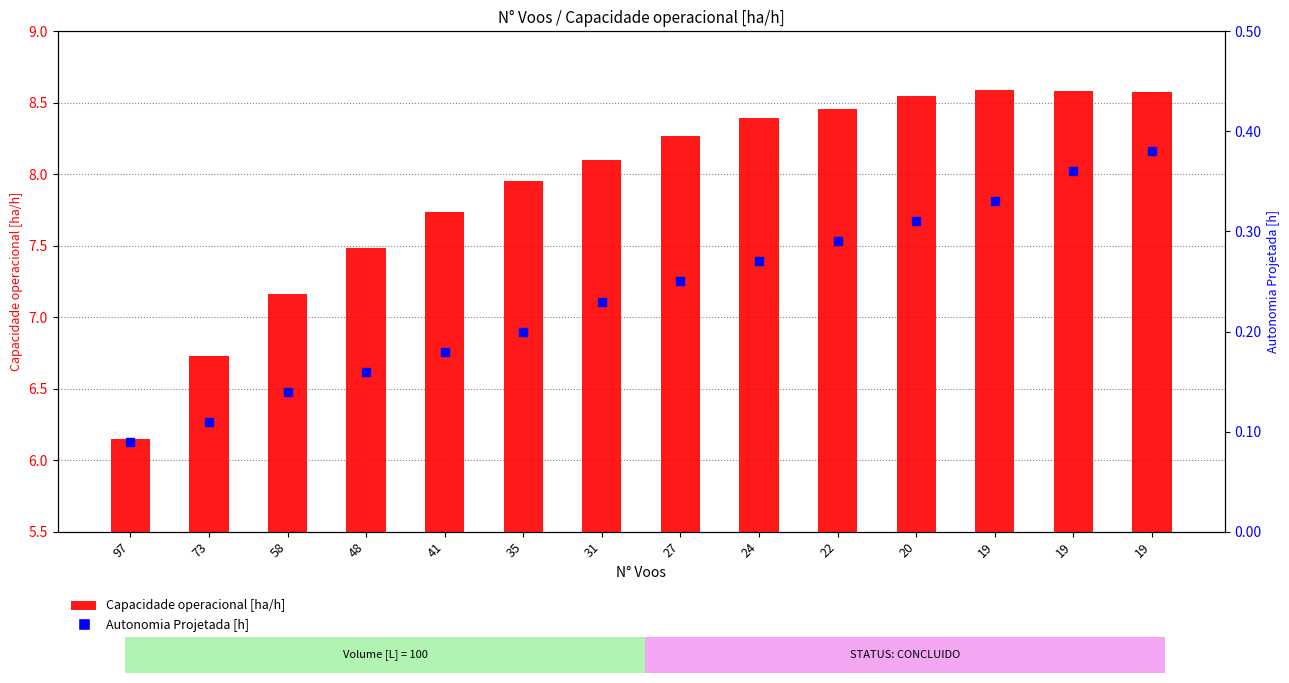

Which series reaches the minimum Y coordinate?

Autonomia Projetada [h]